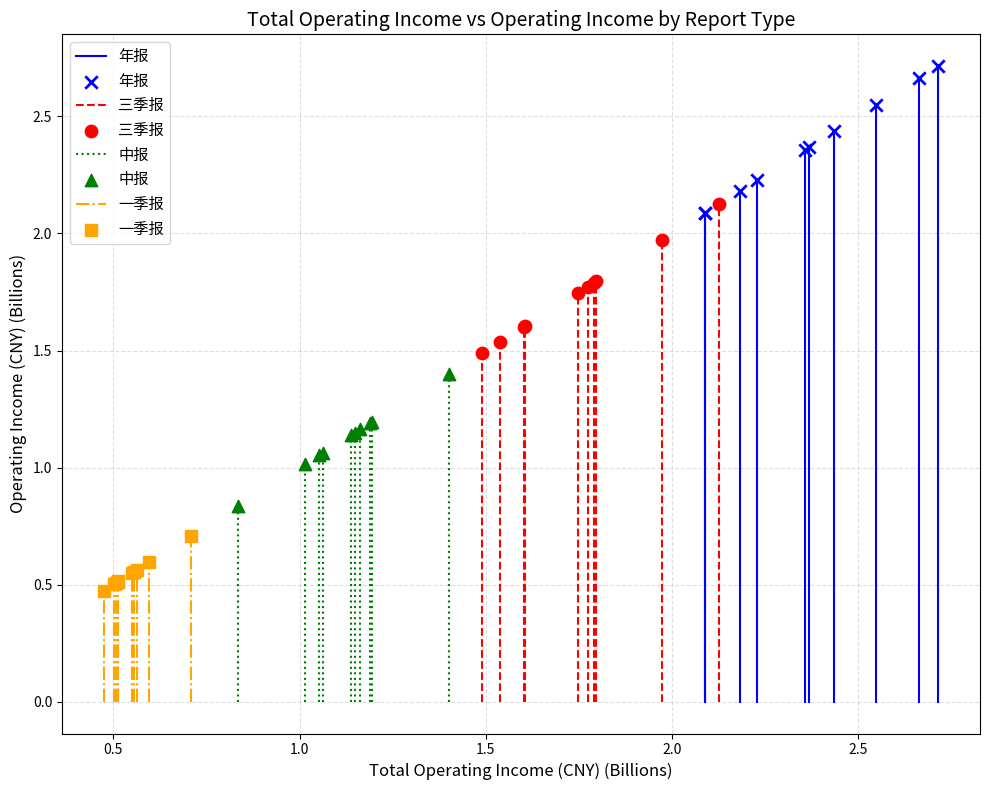

Which series reaches the maximum Y coordinate?

年报